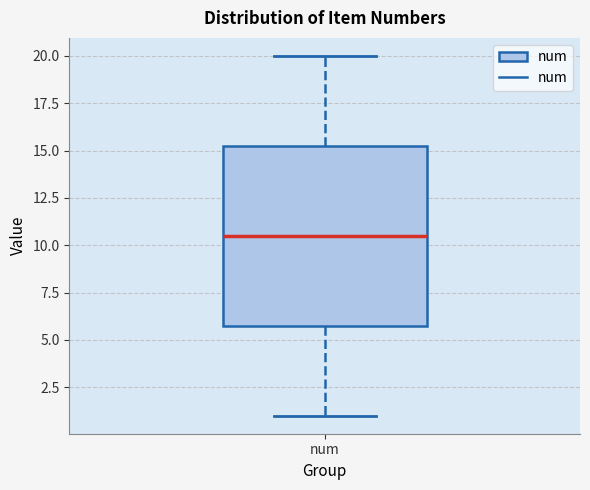

Transcribe this box plot: give where the median line is, the range the box spans, and where the two whiskers end, as read against the y-axis. The values are not printed on the chart, so give them approximately, as read against the axis.

median 10.5, box 6.0 to 15.5, whiskers 1.0 to 20.0